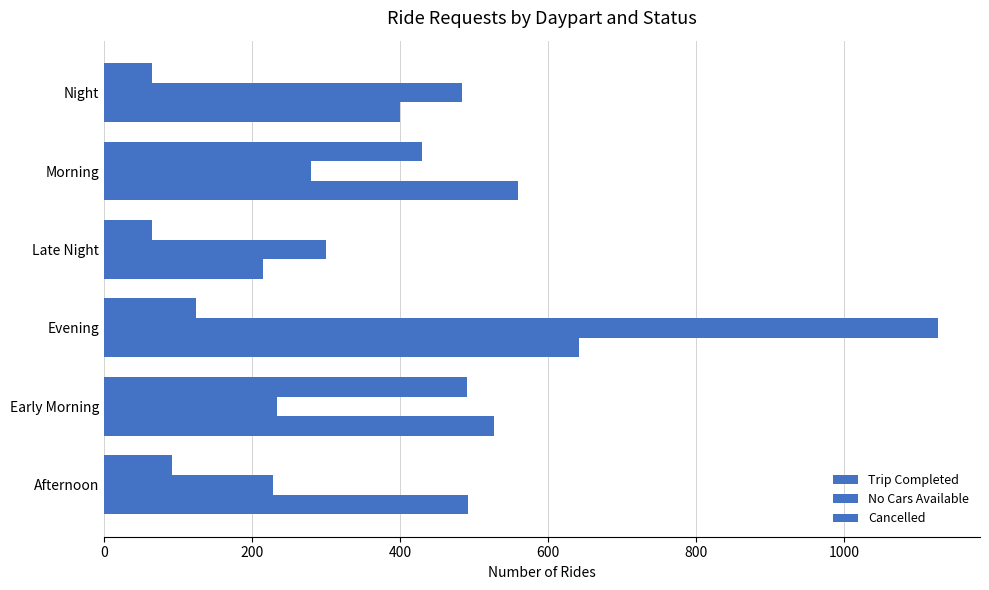

Which series has the largest total across all categories?

Trip Completed